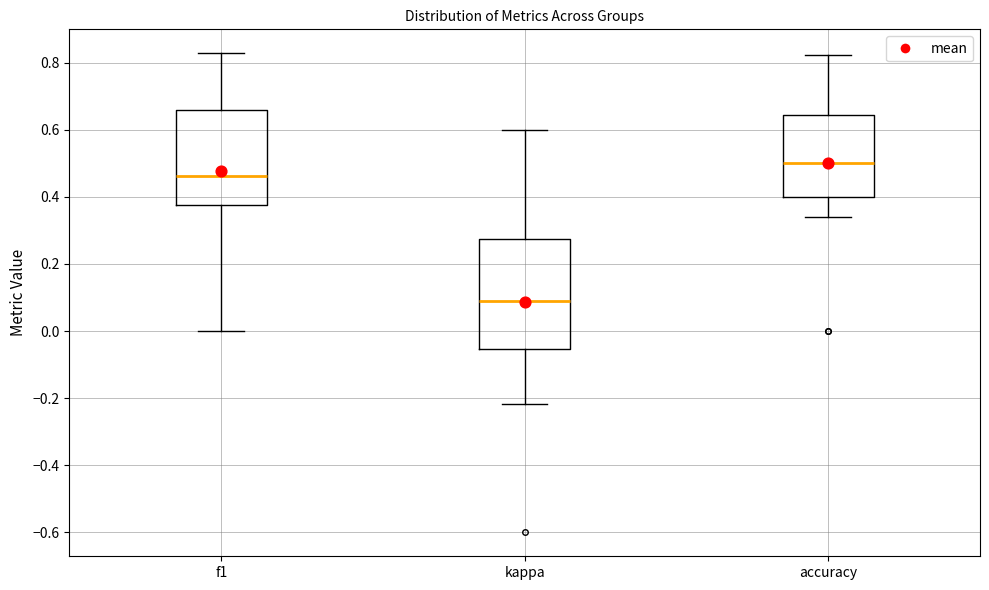

Where is the upper edge of the box for kappa on the y-axis? The values are not printed on the chart, so give them approximately, as read against the axis.

0.28